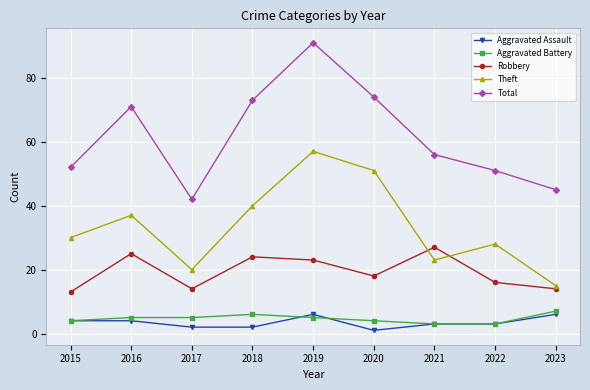

What is the difference between the Aggravated Battery values at 2022 and 2015?

1